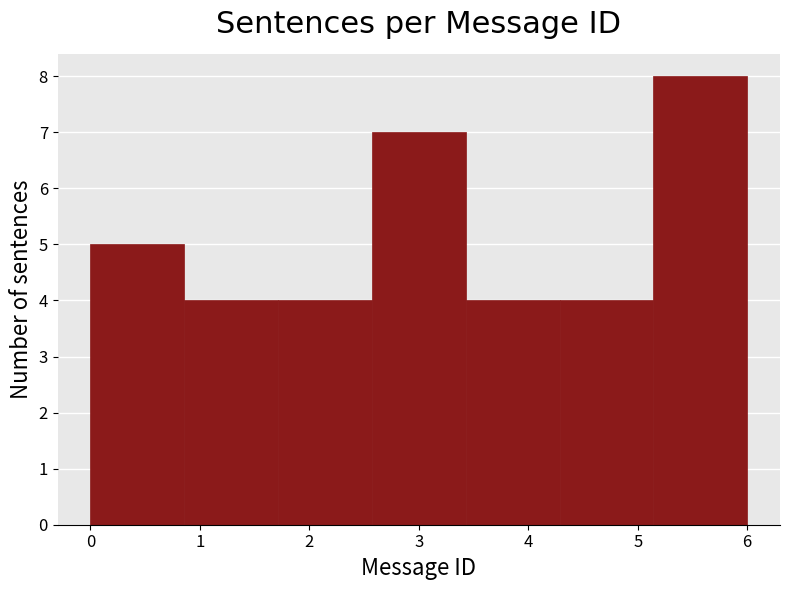

What is the height of the bar covering 2.6 to 3.4 on the x-axis? Neither the bar edges nor the heights are printed on the chart, so give them approximately, as read against the axes.

7